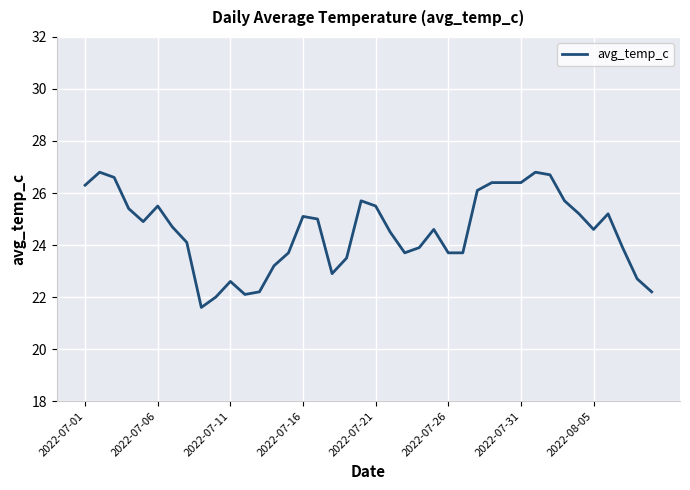

What is the difference between the maximum and minimum values?

5.2